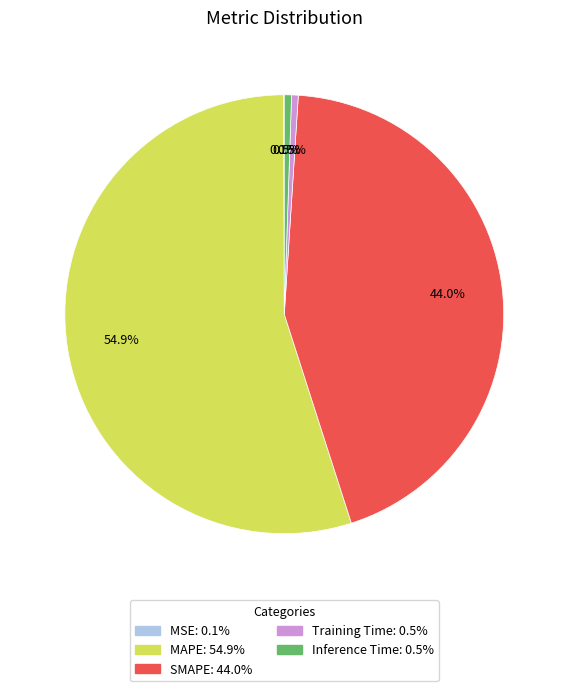

Which slice is the largest?

MAPE